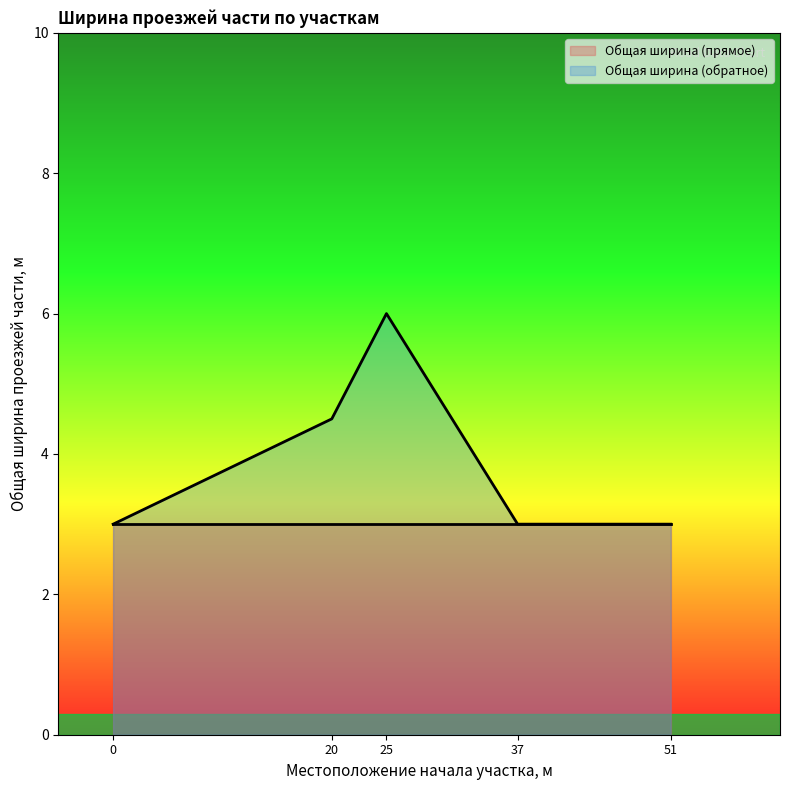

What is the smallest value displayed?

3.0